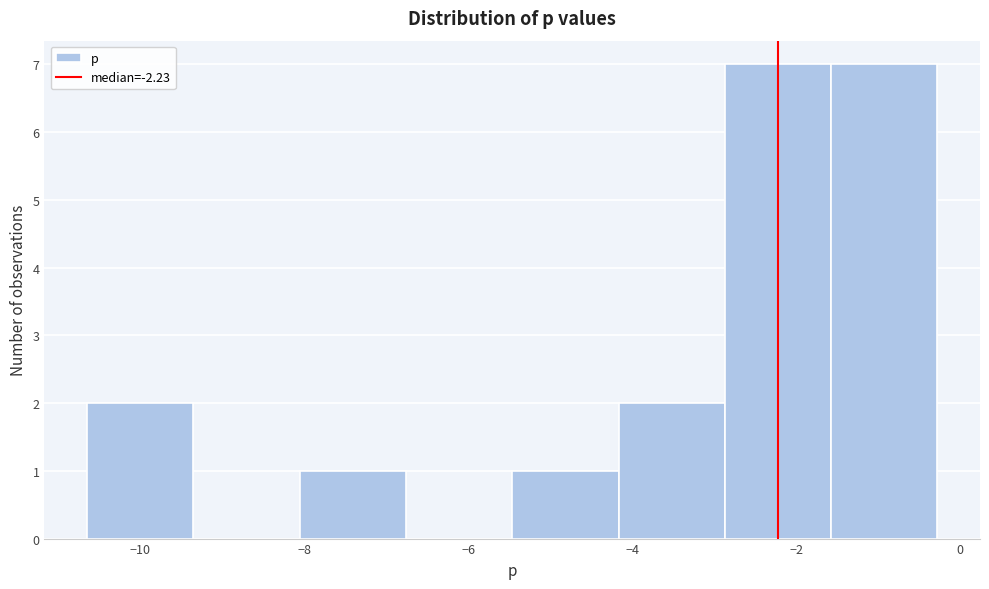

Reading left to right, list every bar in this chart as the range it spans on the x-axis followed by its height. Neither the bar edges nor the heights are printed on the chart, so give them approximately, as read against the axes.

-10.6 to -9.4: 2
-9.4 to -8.0: 0
-8.0 to -6.8: 1
-6.8 to -5.4: 0
-5.4 to -4.2: 1
-4.2 to -2.8: 2
-2.8 to -1.6: 7
-1.6 to -0.2: 7